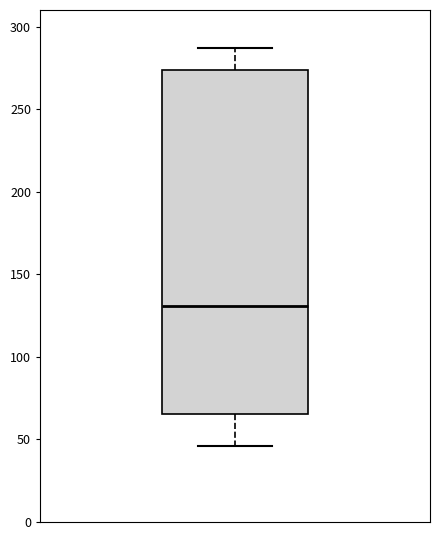

Transcribe this box plot: give where the median line is, the range the box spans, and where the two whiskers end, as read against the y-axis. The values are not printed on the chart, so give them approximately, as read against the axis.

median 130, box 65 to 275, whiskers 45 to 285